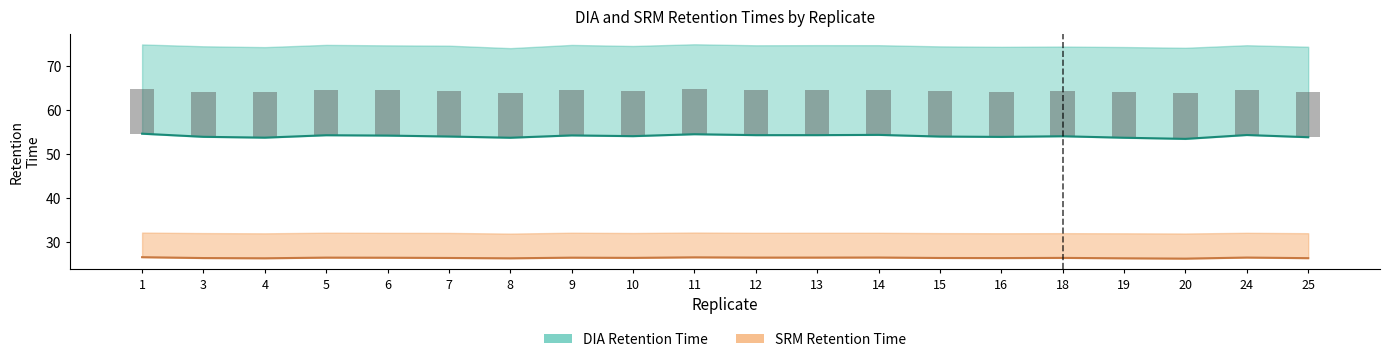

Between 20 and 15, which is larger?

15